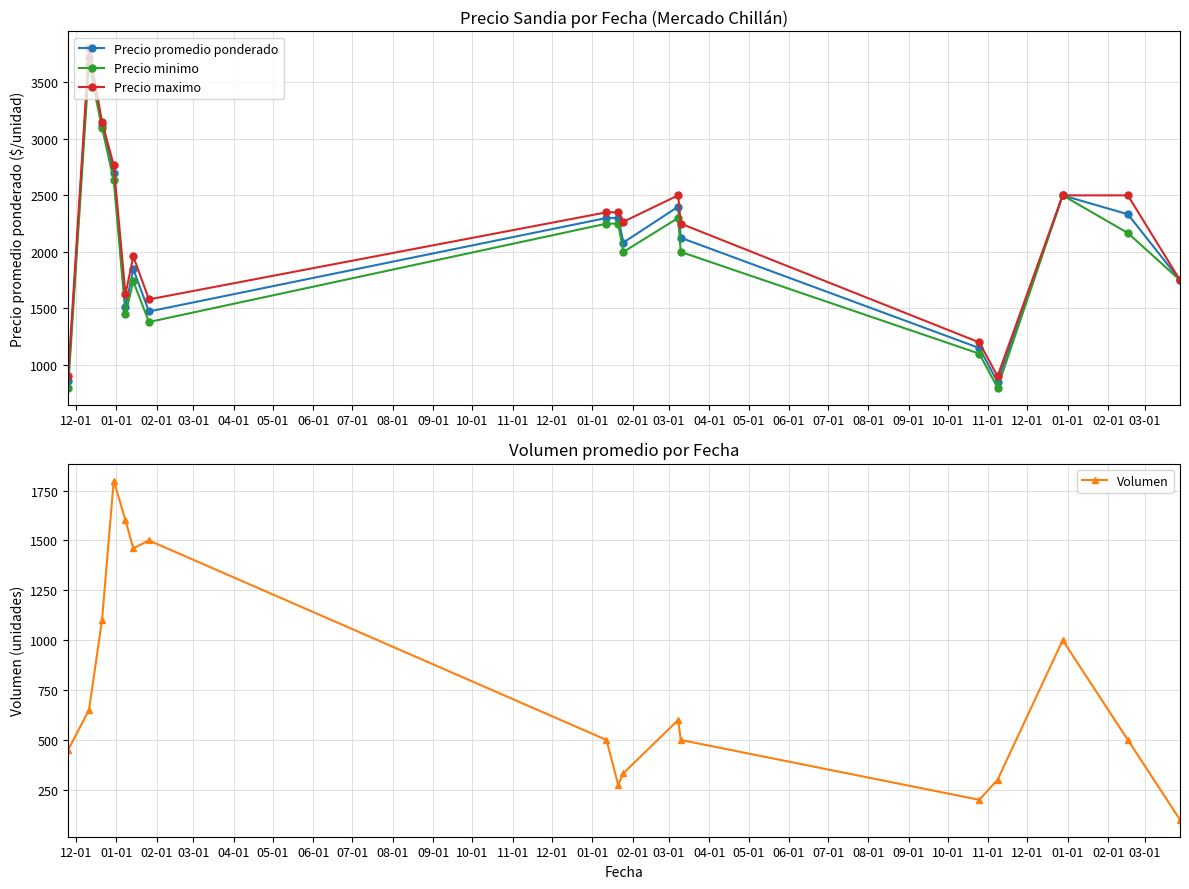

What is the lowest value of the Precio maximo series?

900